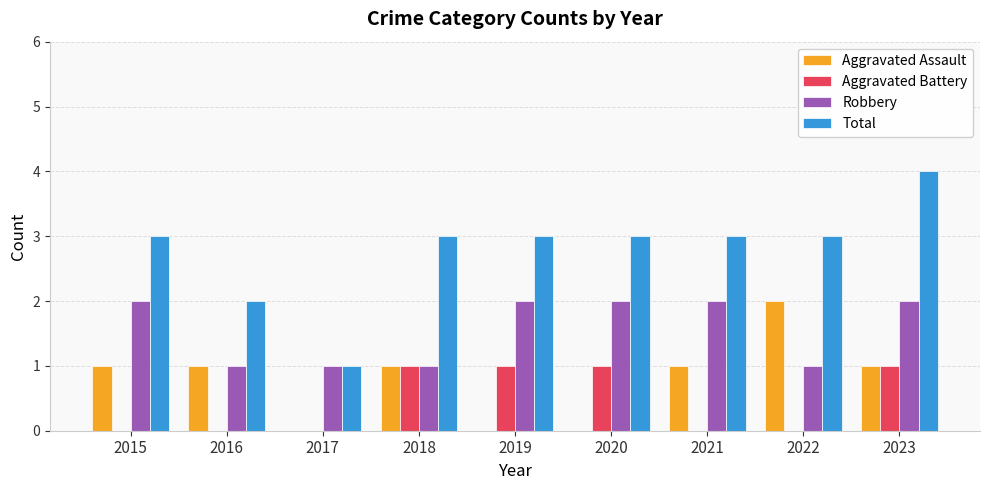

What is the approximate value of Aggravated Battery at 2018?

1